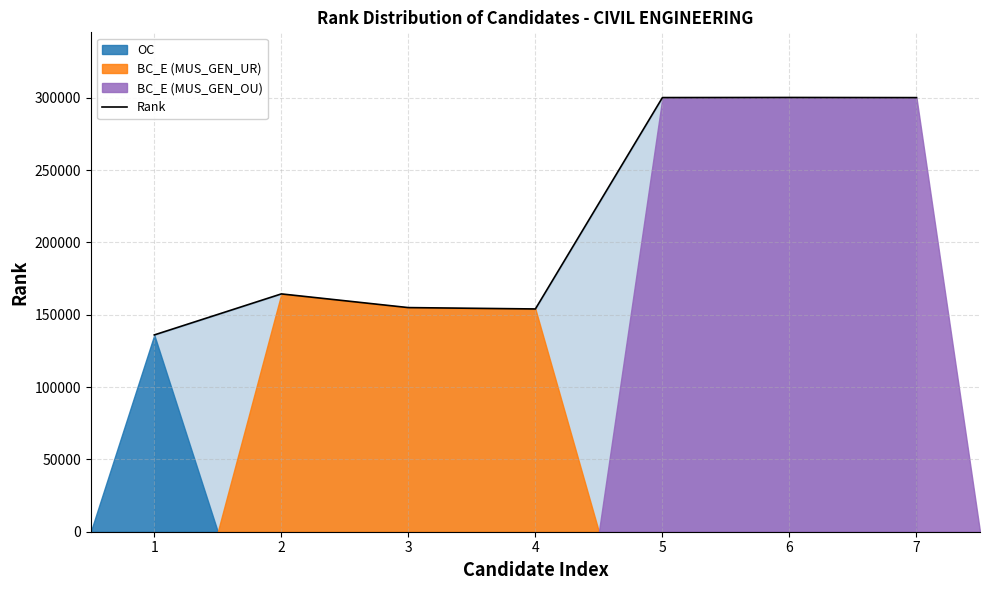

Reading left to right, transcribe all the data shown in this chart.

136053	164411	154951	154008	300150	300219	300120